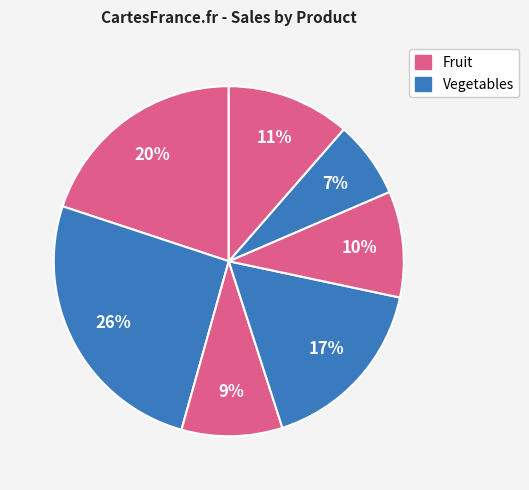

How many slices are in this pie chart?

7